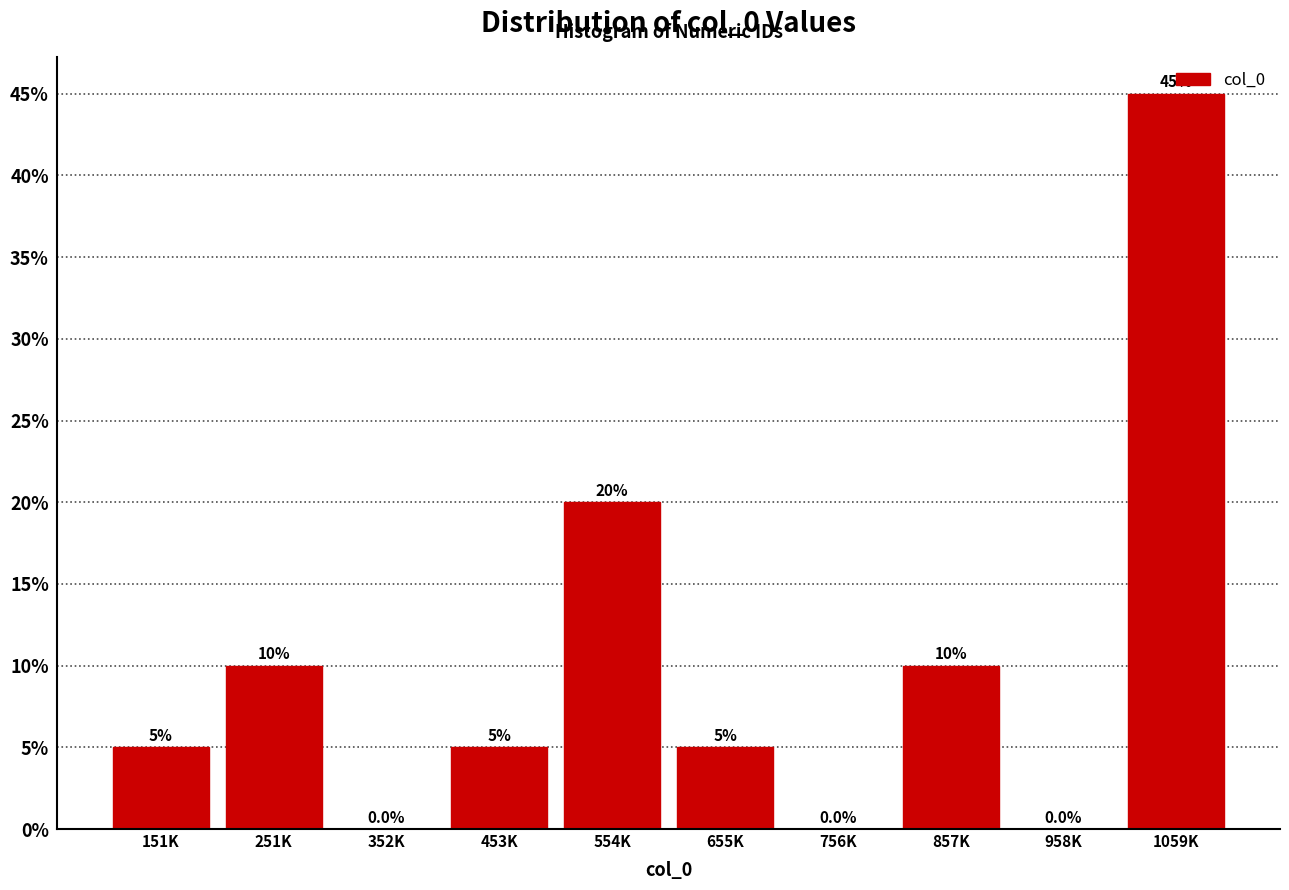

Are the bars horizontal?

No